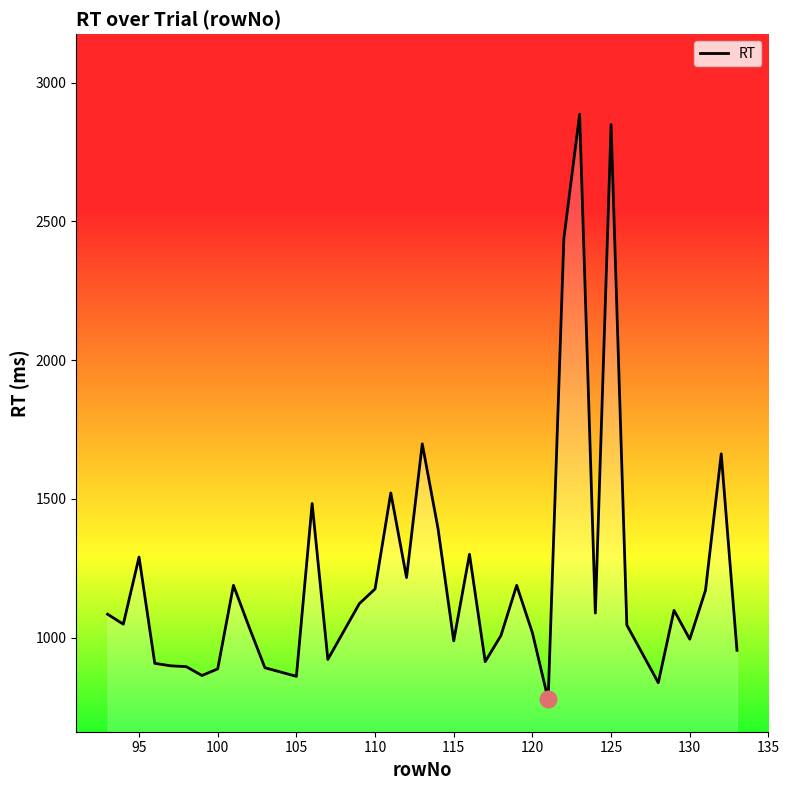

What is the maximum value shown in the chart?

2886